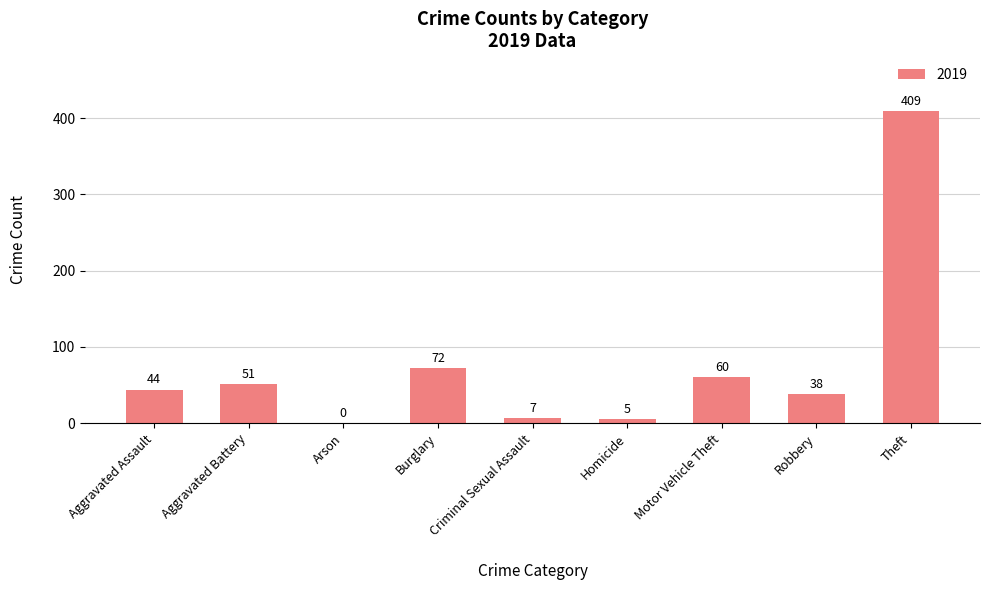

What is the change in value from Burglary to Robbery?

-34